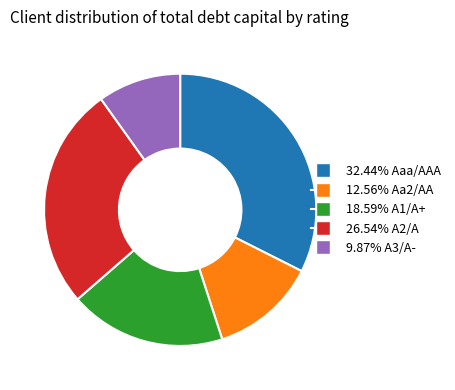

Is there any slice that represents more than half of the pie?

No